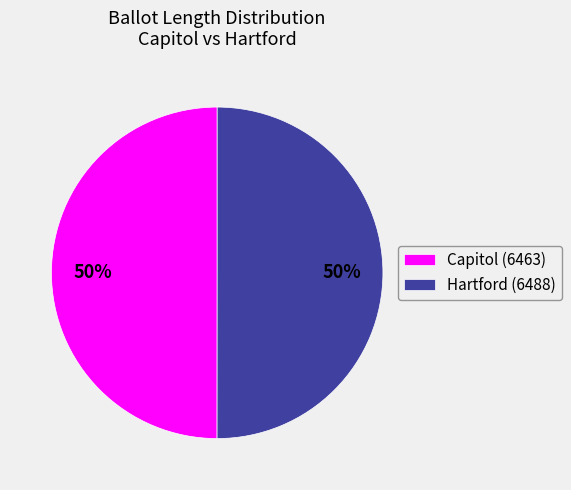

The Capitol (6463) slice represents 41% of the pie. True or false?

False